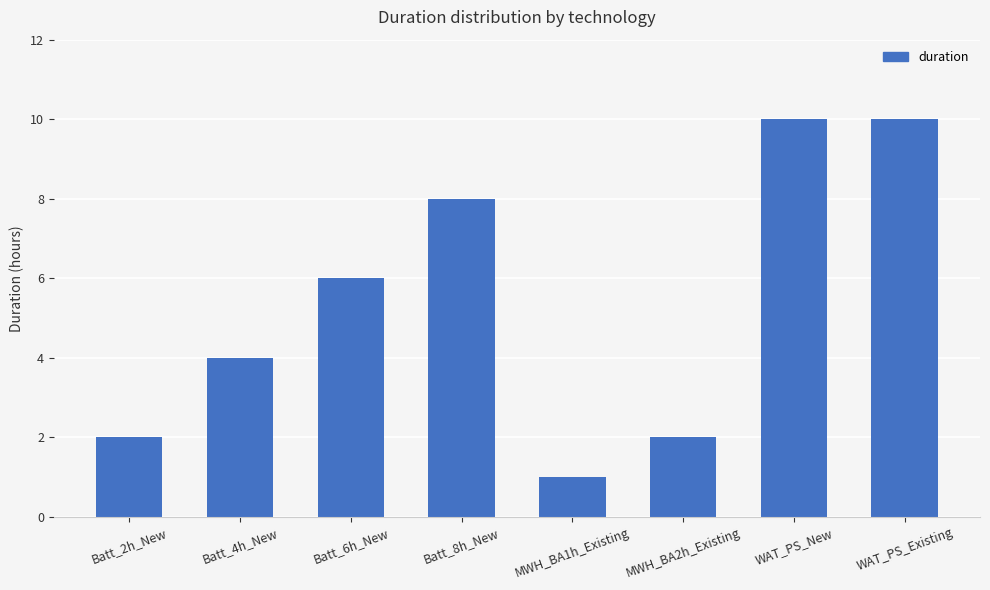

What position from the left is MWH_BA2h_Existing?

6